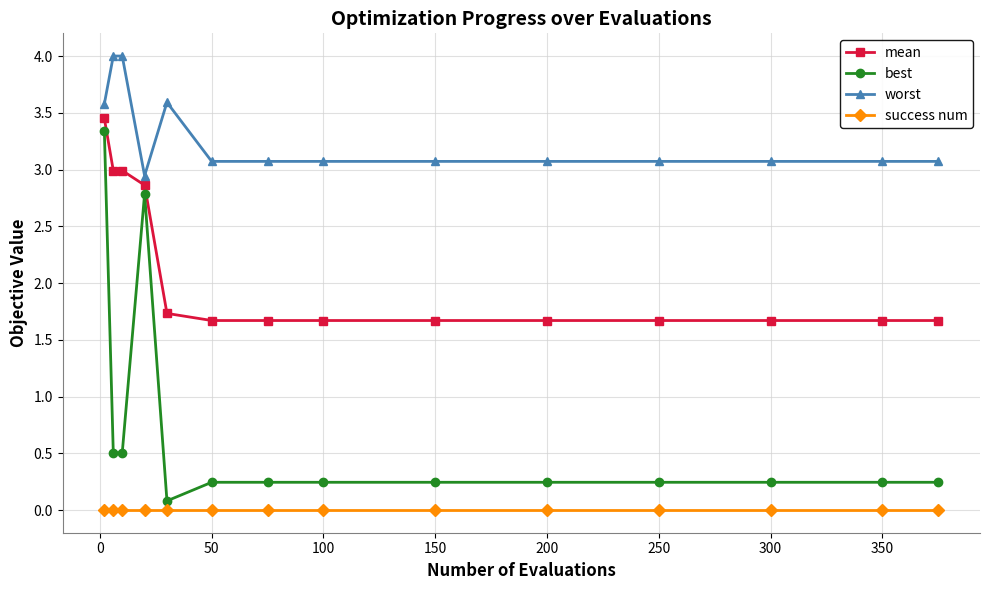

Does the chart have visible grid lines?

Yes